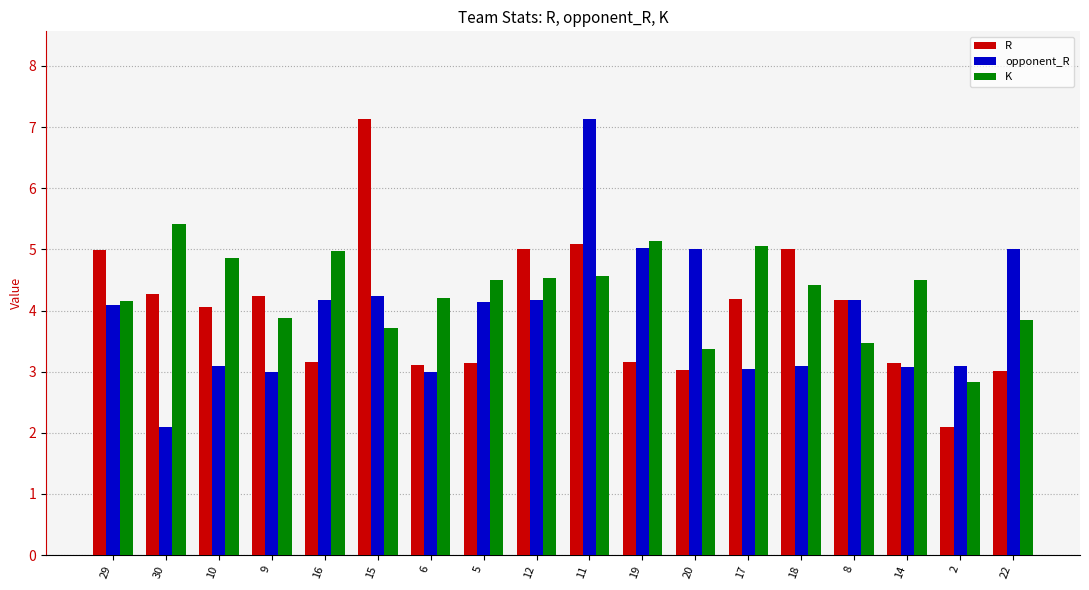

At how many categories does at least one series exceed 6?

2